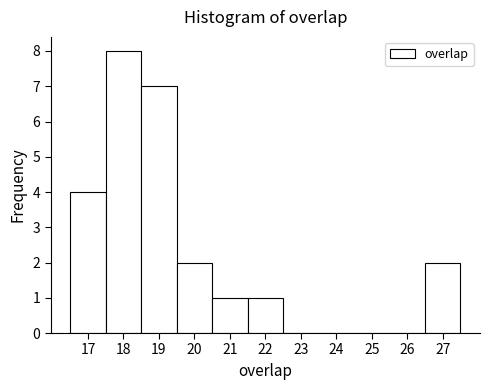

Over which range of the x-axis is the bar tallest?

17.5 to 18.5